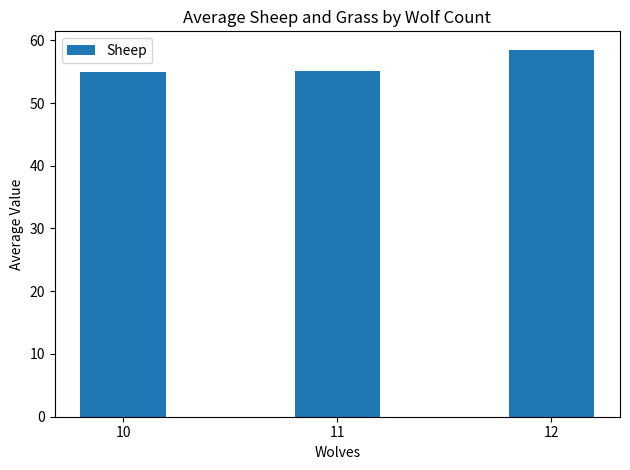

How many data points are above 55?

2